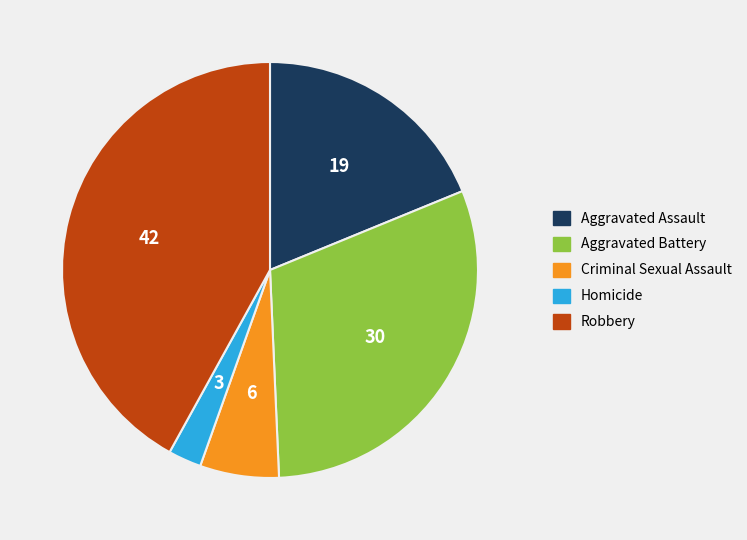

Does Homicide account for over 50% of the chart?

No